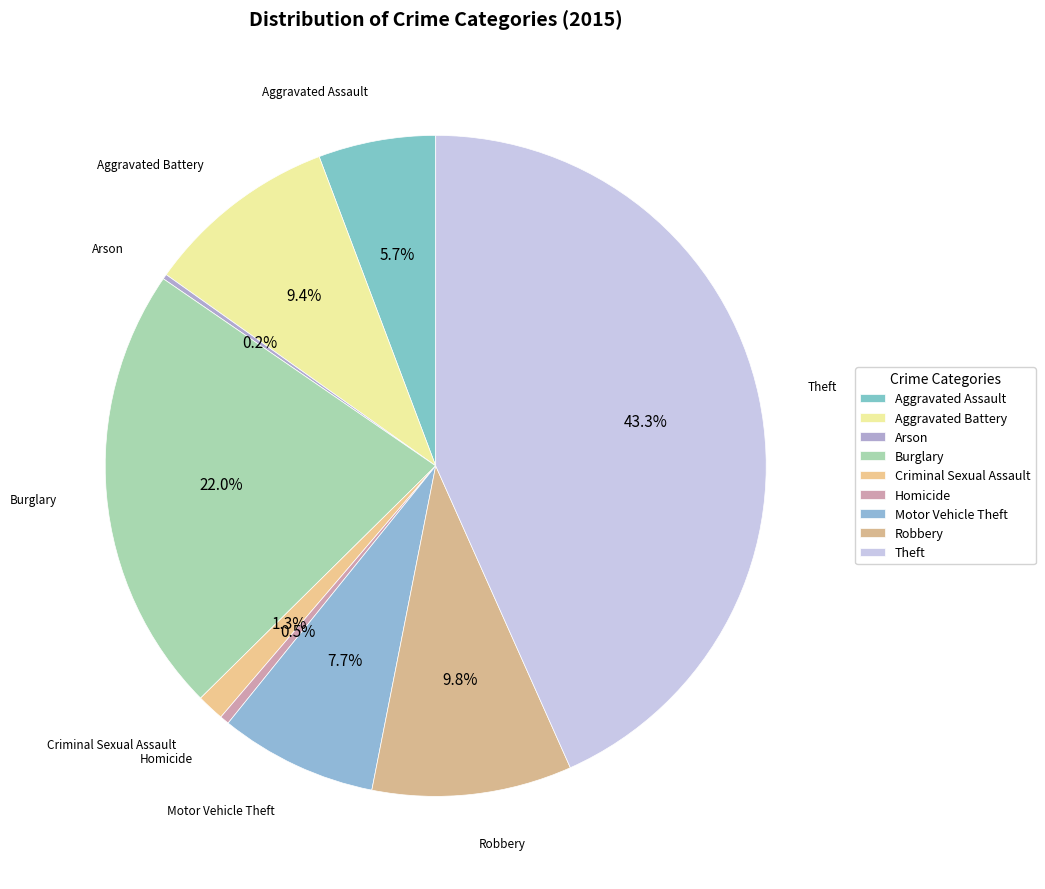

To the nearest percent, what is the average slice percentage?

11%